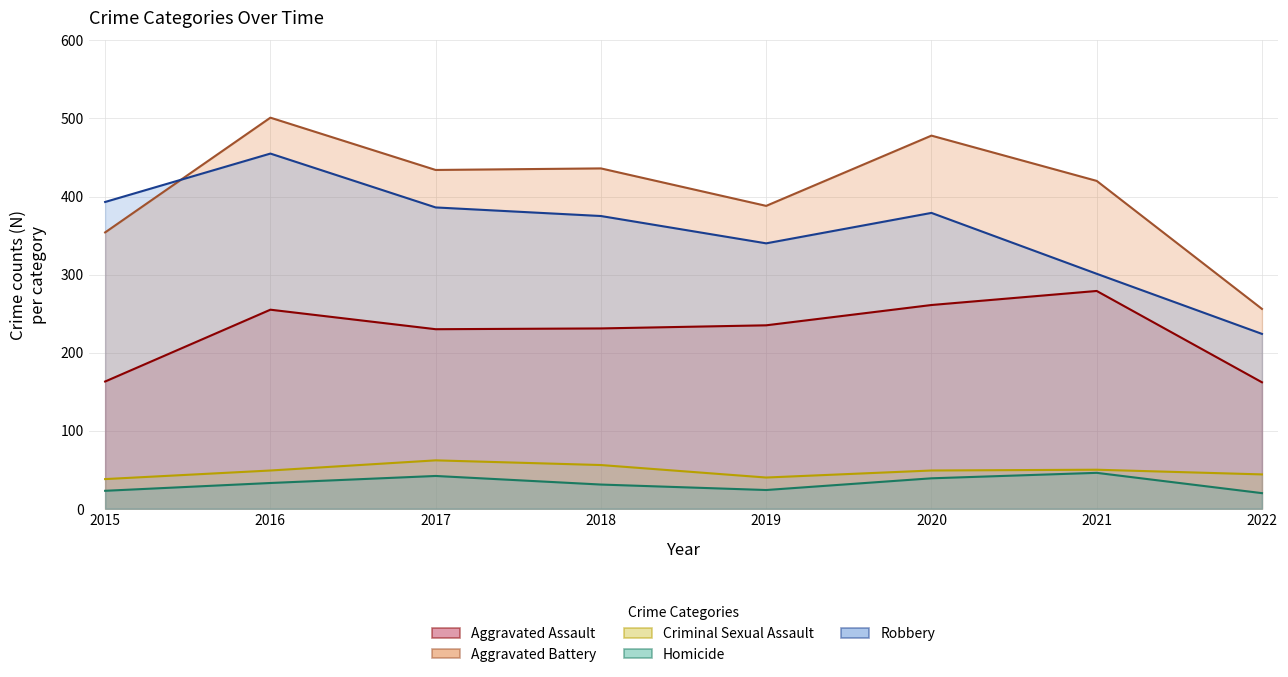

Between 2015 and 2021, which series saw the biggest shift?

Aggravated Assault